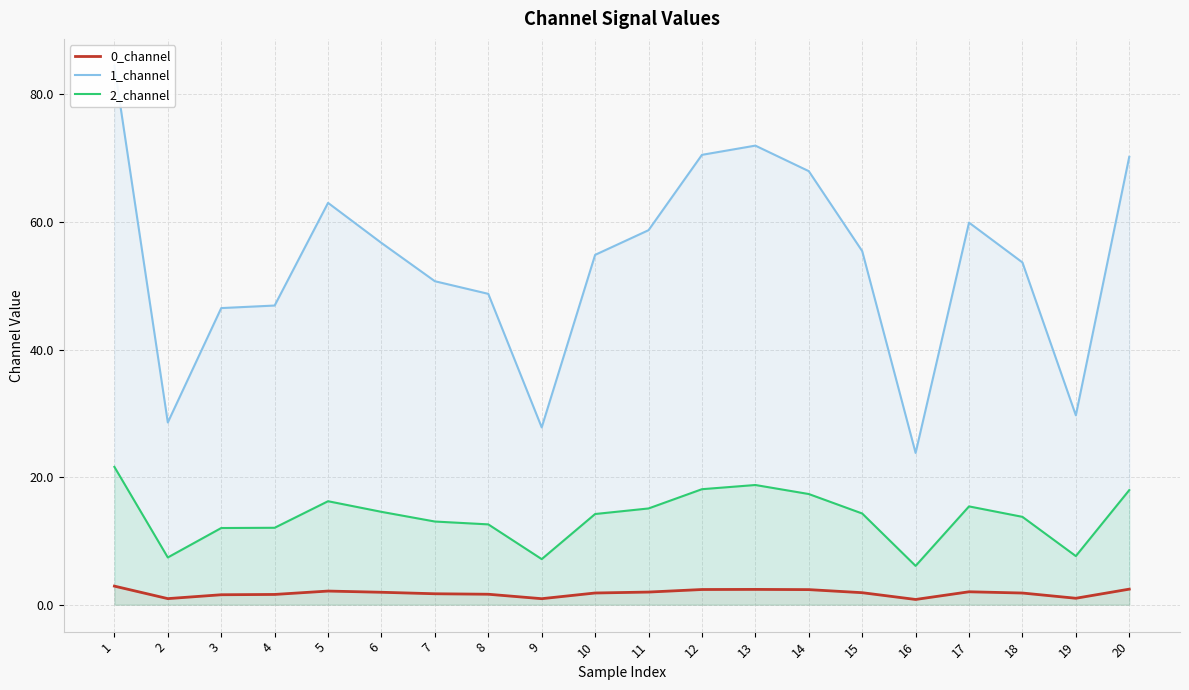

Where is the first local maximum for 1_channel?

5